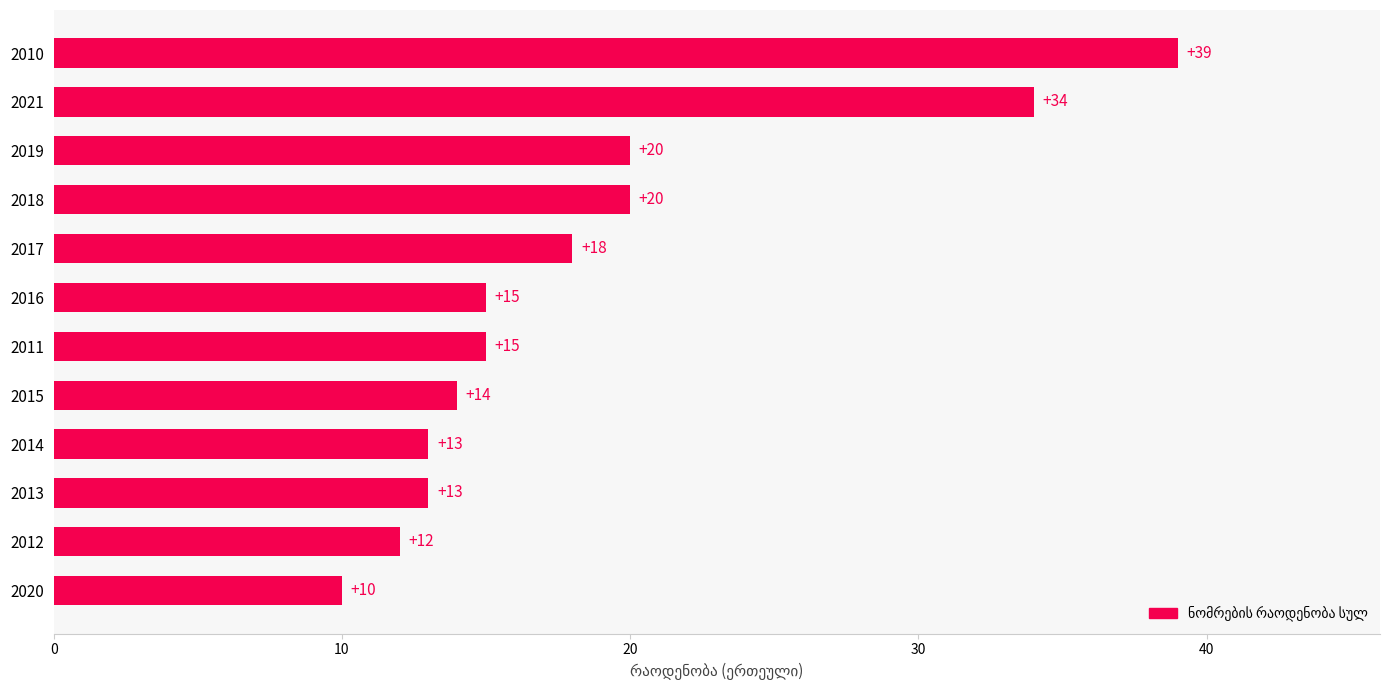

Reading bottom to top, list all the values displayed in this chart.

10	12	13	13	14	15	15	18	20	20	34	39